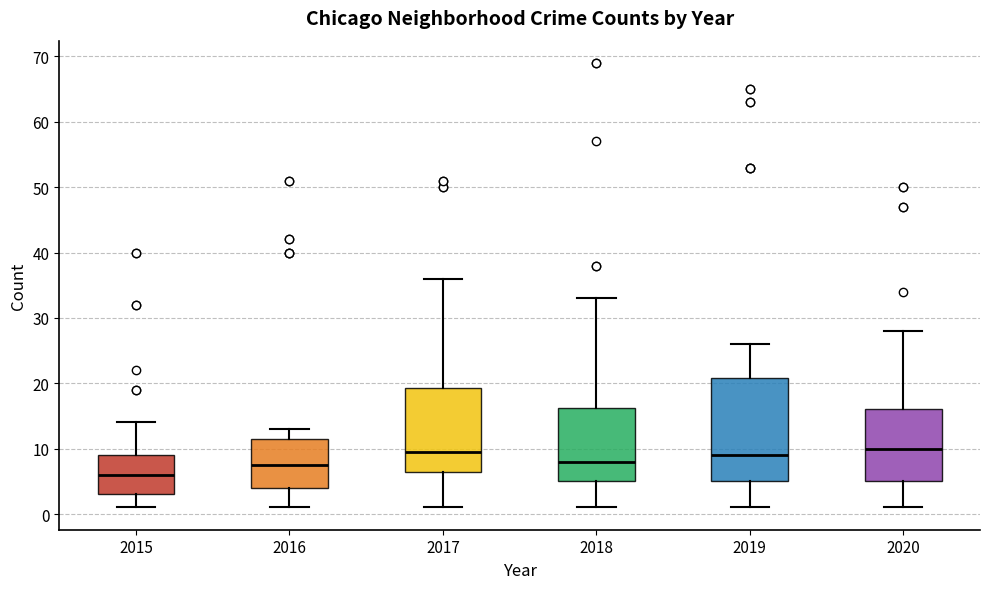

Reading left to right, read every box against the y-axis: the position of its median line, the range the box covers, and the ends of its whiskers. The values are not printed on the chart, so give them approximately, as read against the axis.

2015: median 6, box 3 to 9, whiskers 1 to 14
2016: median 8, box 4 to 12, whiskers 1 to 13
2017: median 10, box 7 to 19, whiskers 1 to 36
2018: median 8, box 5 to 16, whiskers 1 to 33
2019: median 9, box 5 to 21, whiskers 1 to 26
2020: median 10, box 5 to 16, whiskers 1 to 28